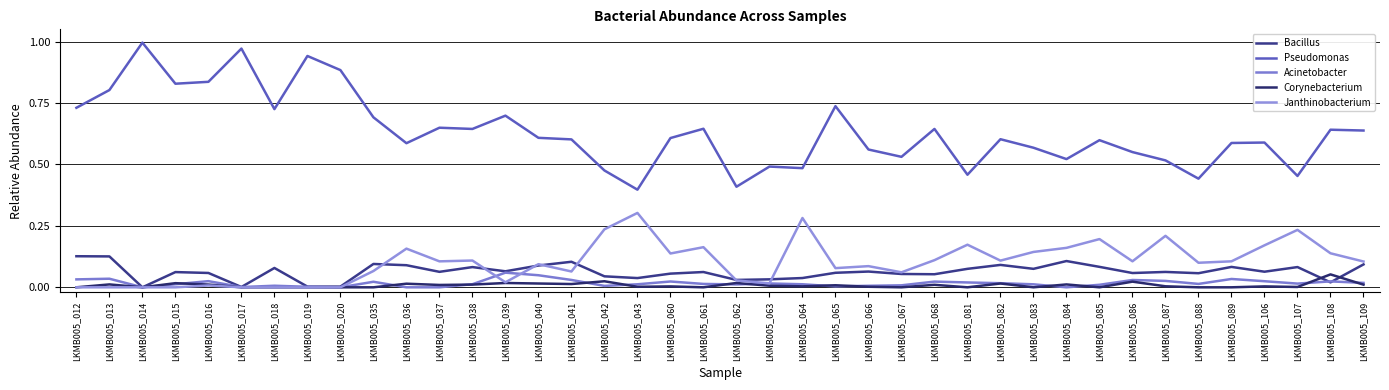

What is the average value of the Janthinobacterium series?

0.1